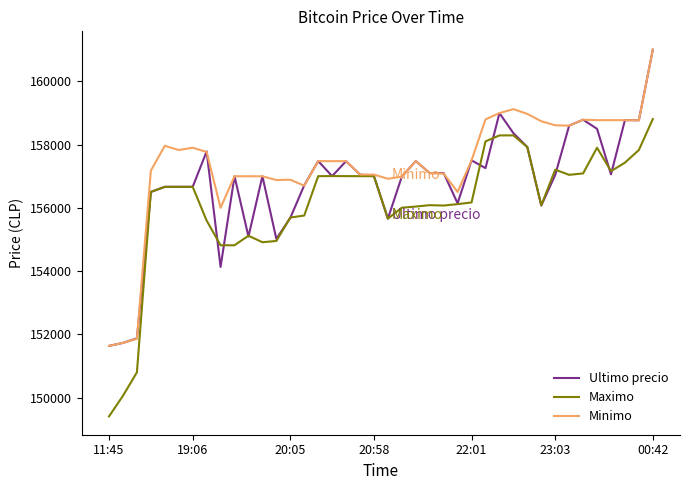

Which series has the largest total across all categories?

Minimo